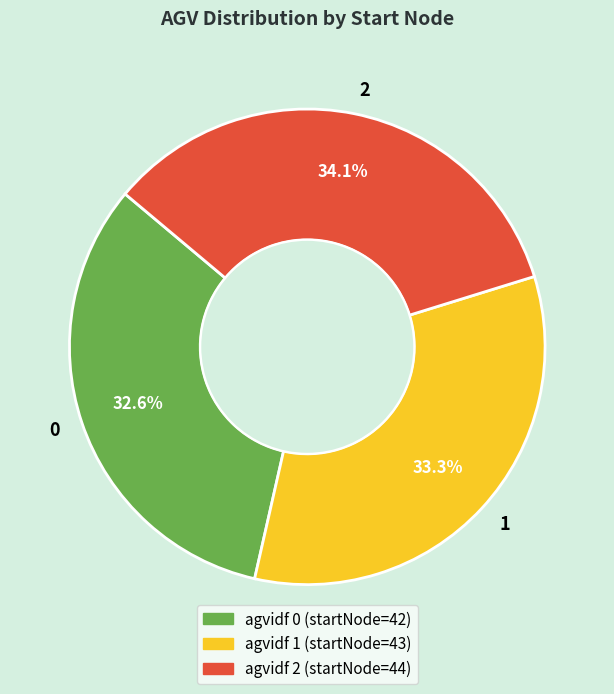

What is the ratio of the value at 0 to the value at 1?

1.0